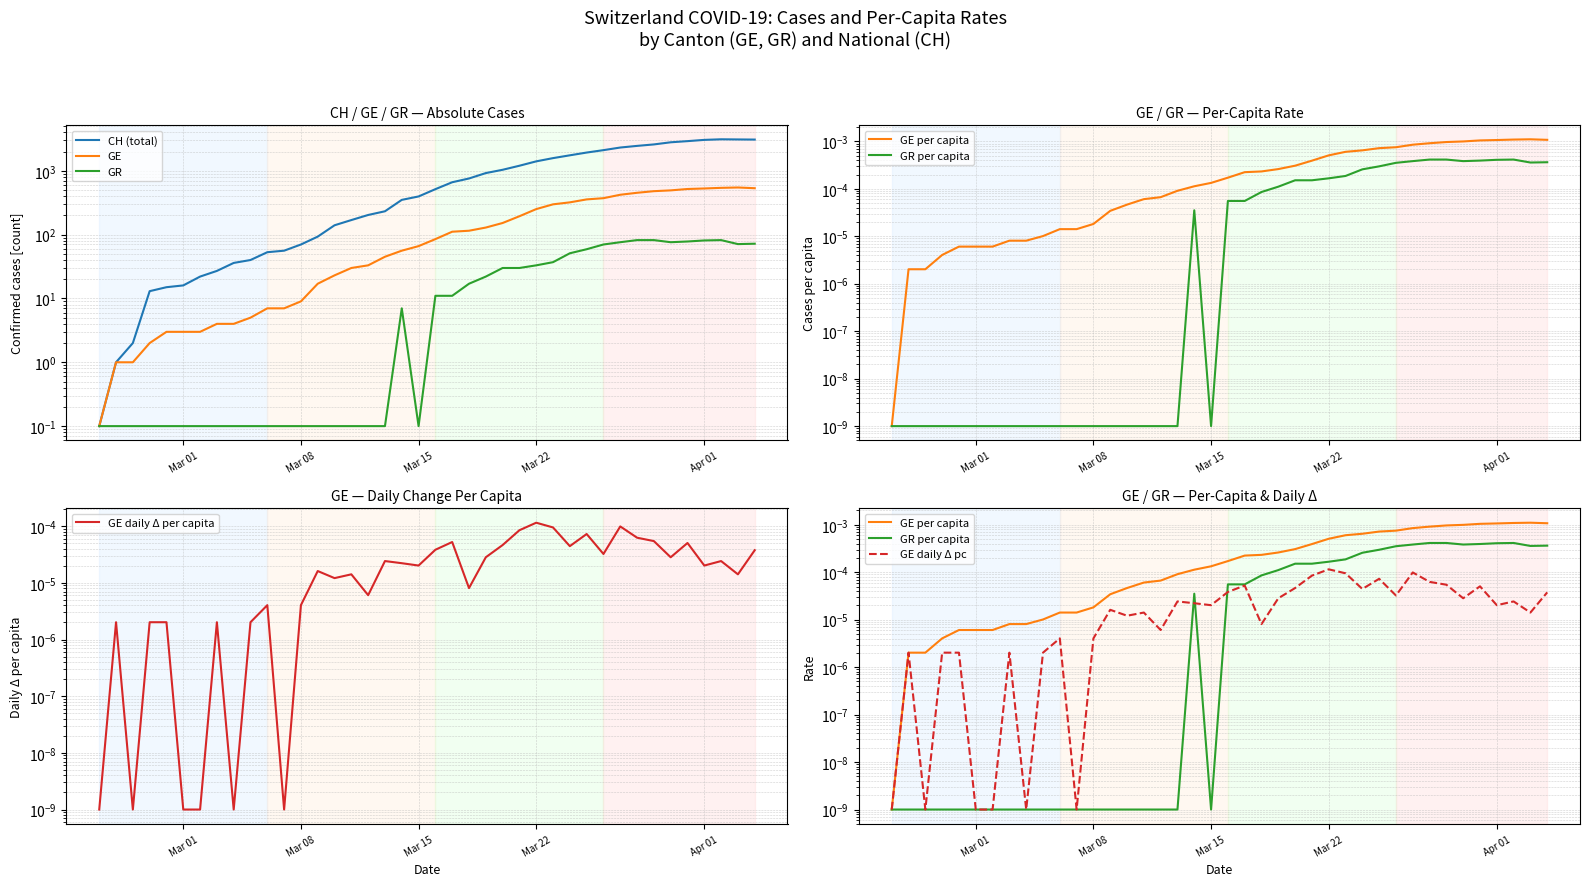

True or false: GR_pc and GE_diff_pc intersect in this chart.

True